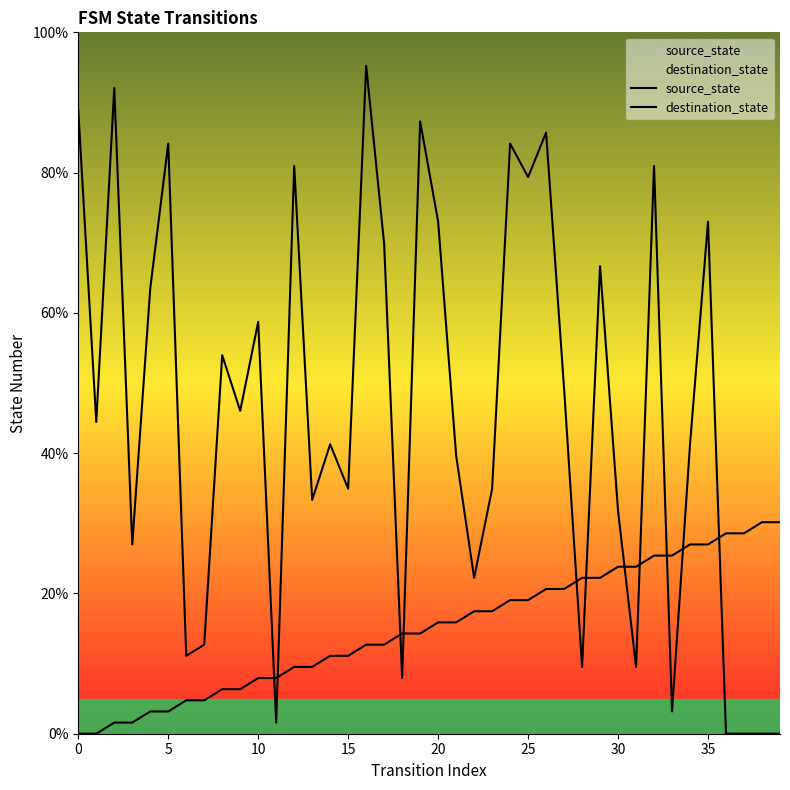

What is the highest value of the destination_state series?

95.2